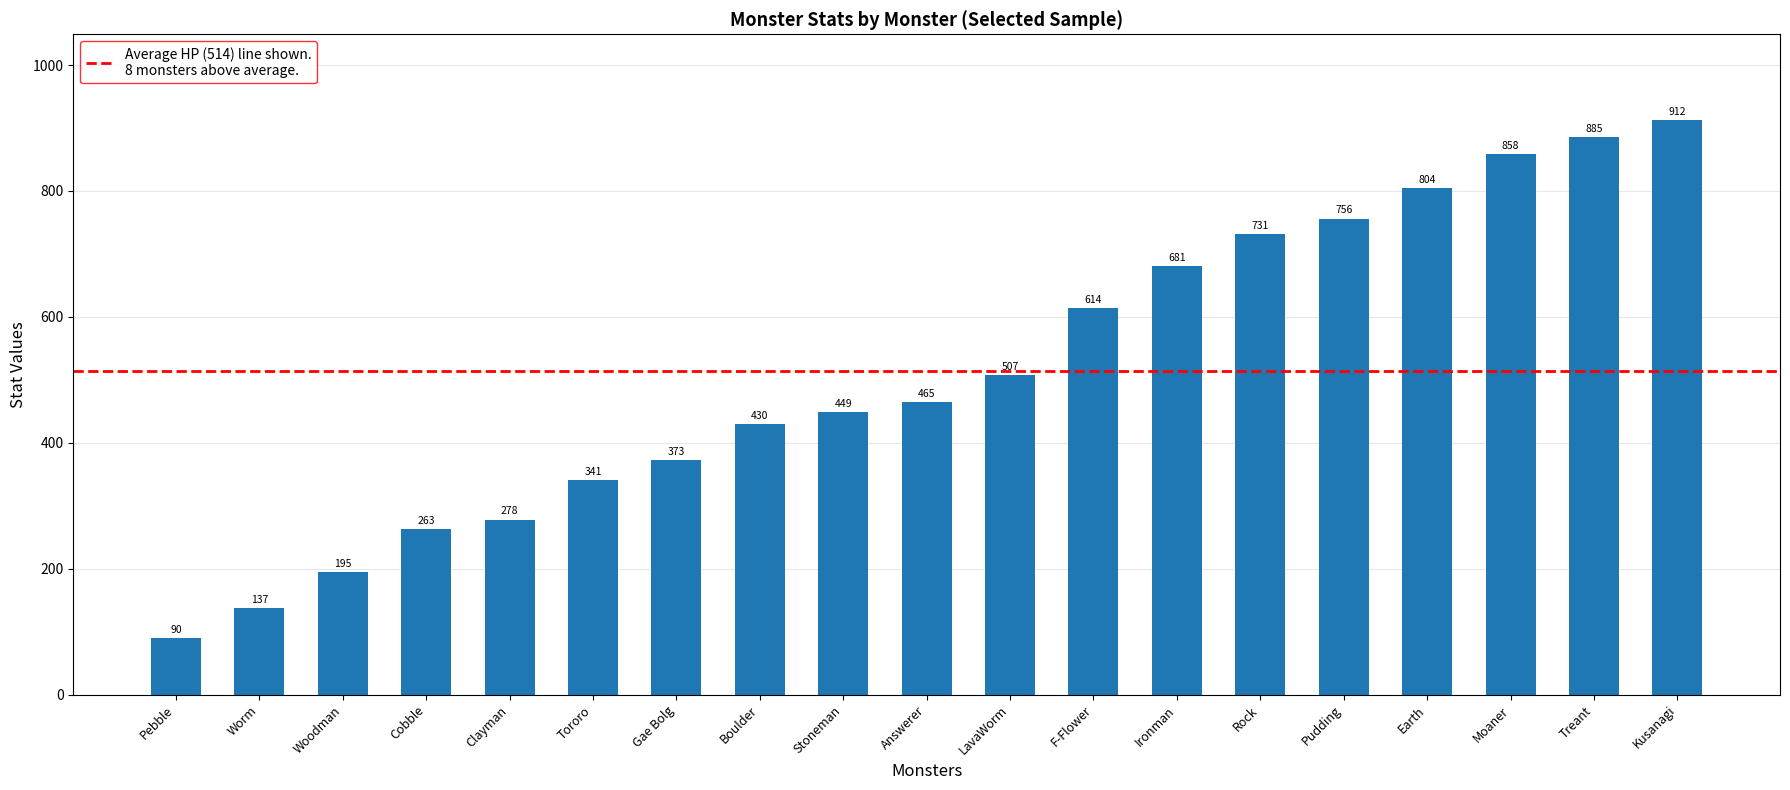

Reading left to right, list all the values displayed in this chart.

90	137	195	263	278	341	373	430	449	465	507	614	681	731	756	804	858	885	912